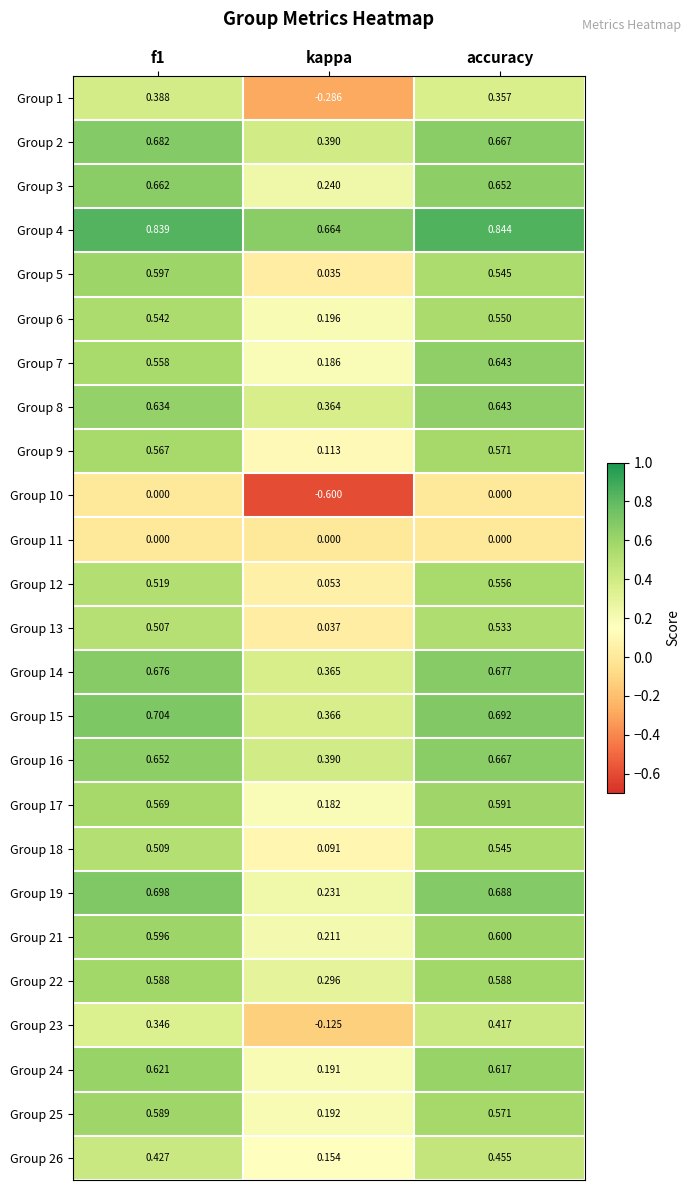

At which label is Group 16 closest to 0?

kappa